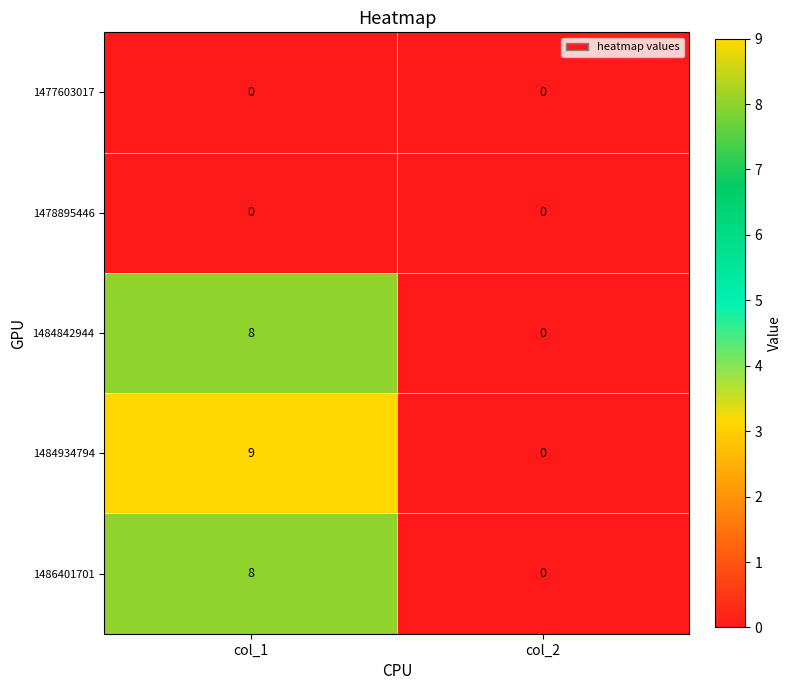

What is the maximum value shown in the chart?

9